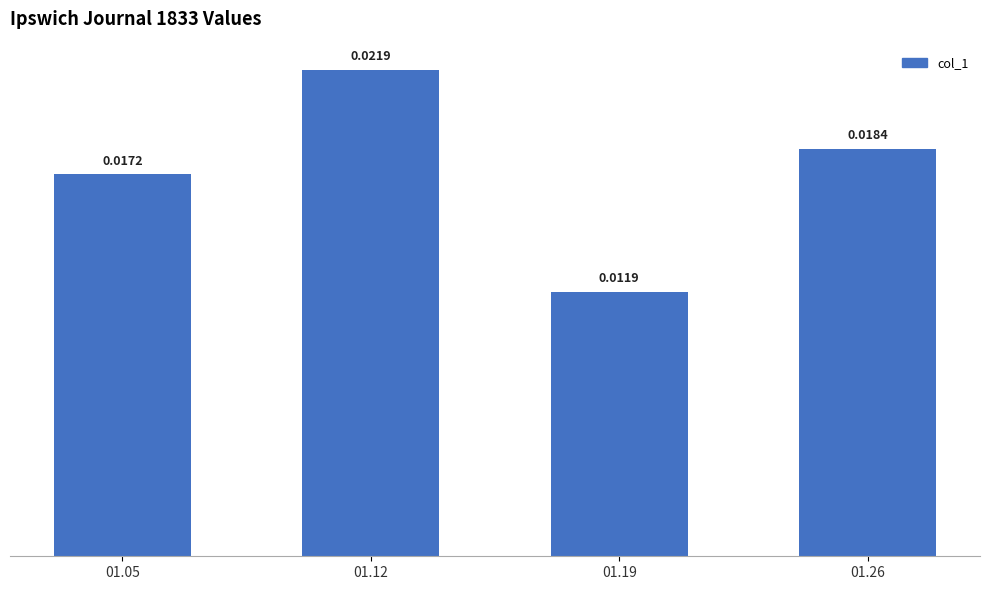

Which has a higher value, 01.12 or 01.26?

01.12